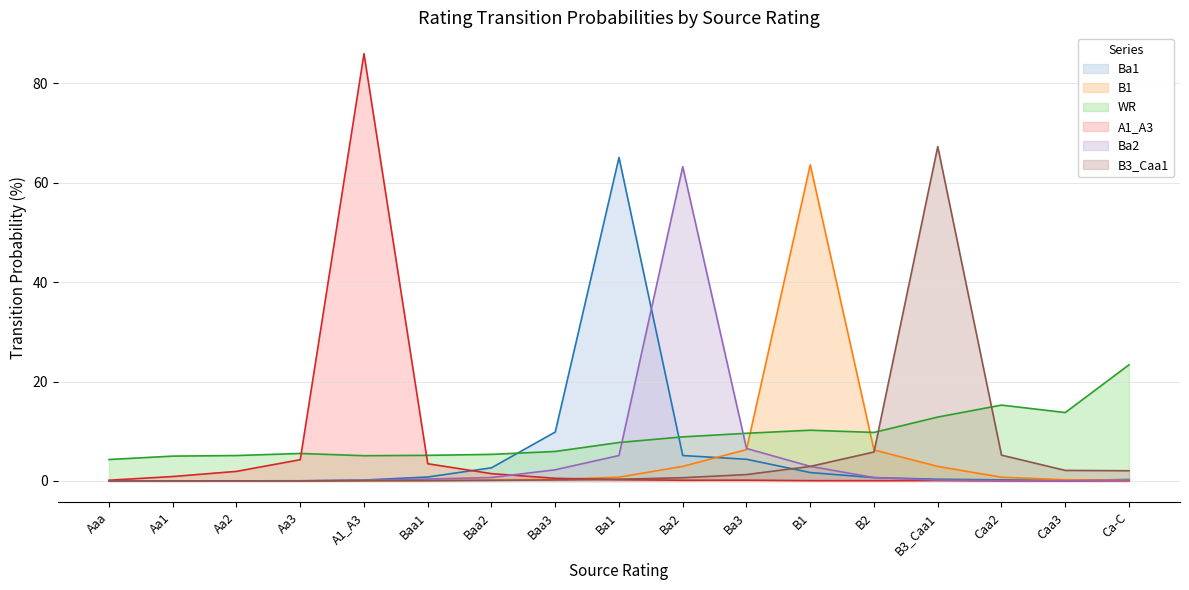

What is the label of the 15th point from the right?

Aa2